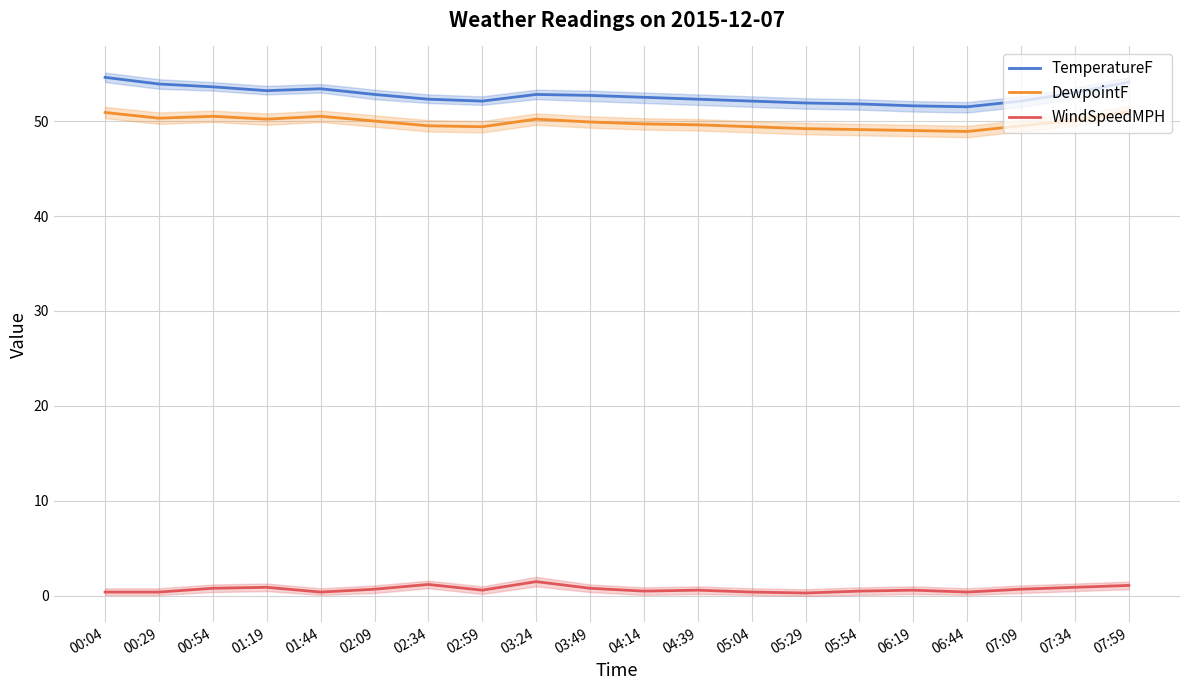

In WindSpeedMPH, how many points are lower than both neighbors (excluding endpoints)?

5